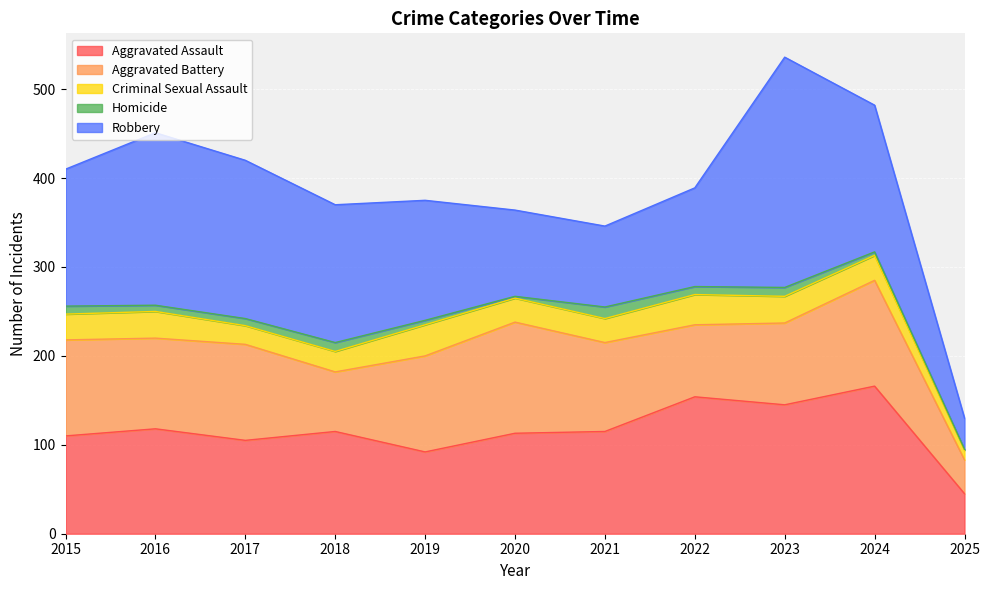

Is the value of Homicide at 2020 greater than the value of Aggravated Battery at 2019?

No